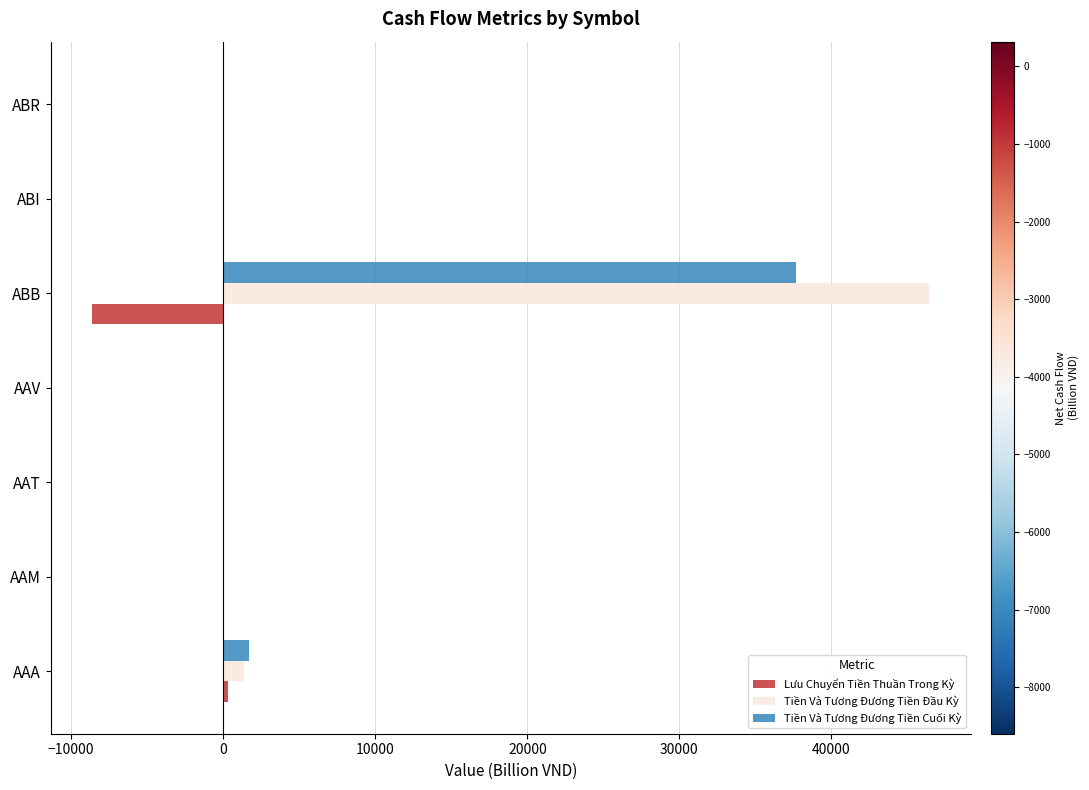

What is the sum of all Tiền Và Tương Đương Tiền Cuối Kỳ values?

39436.9